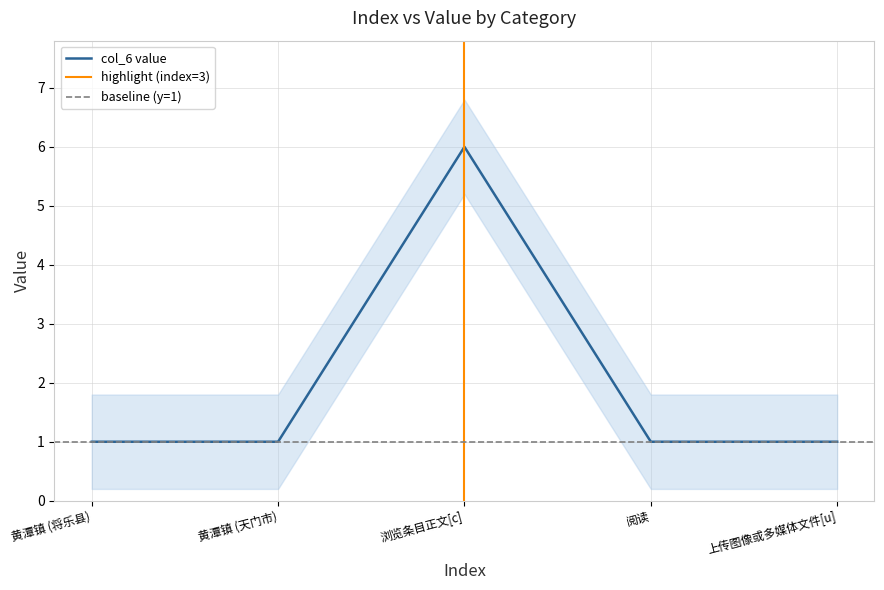

What is the sum of all values?

10